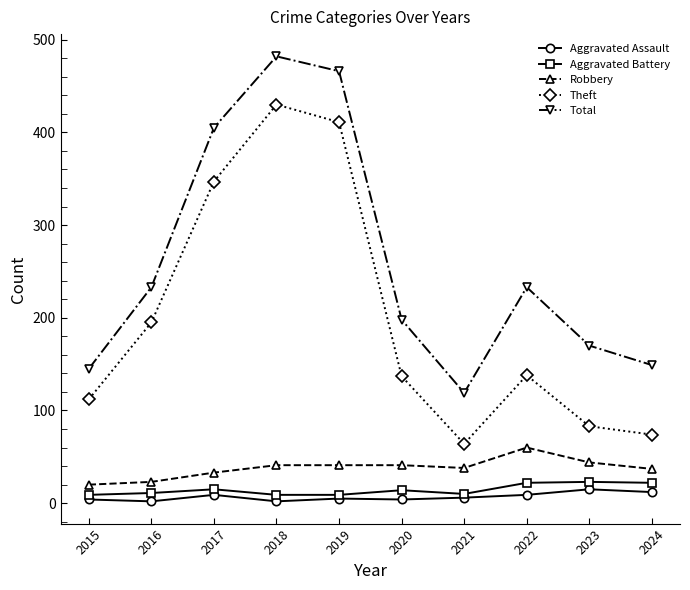

Is it true that Total equals 405 at 2017?

True